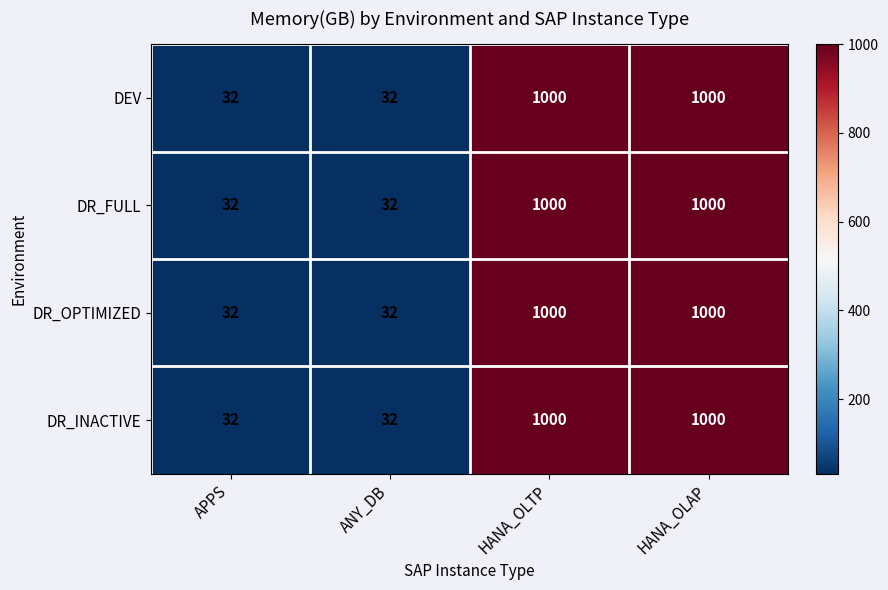

The DEV series shows 43 at ANY_DB. True or false?

False